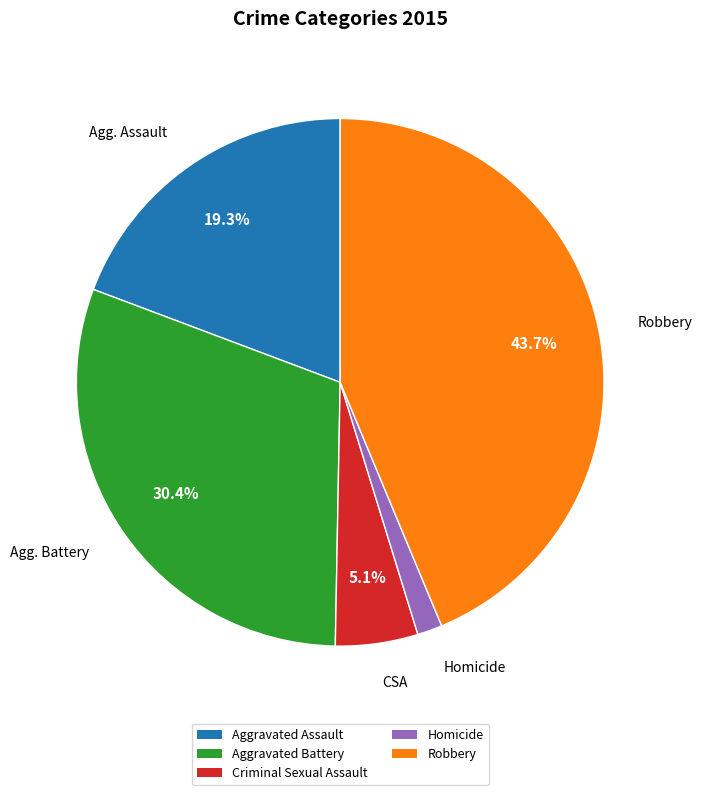

Do Aggravated Battery and Robbery together represent more than half of the pie?

Yes